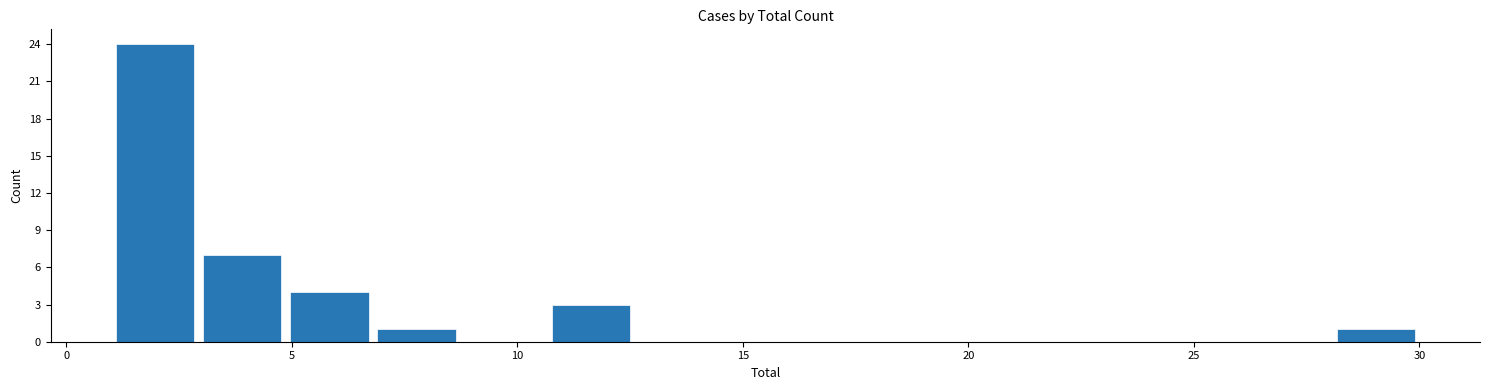

Around what value on the x-axis is the tallest bar? Give the approximate position of its centre, as read against the axis.

2.0